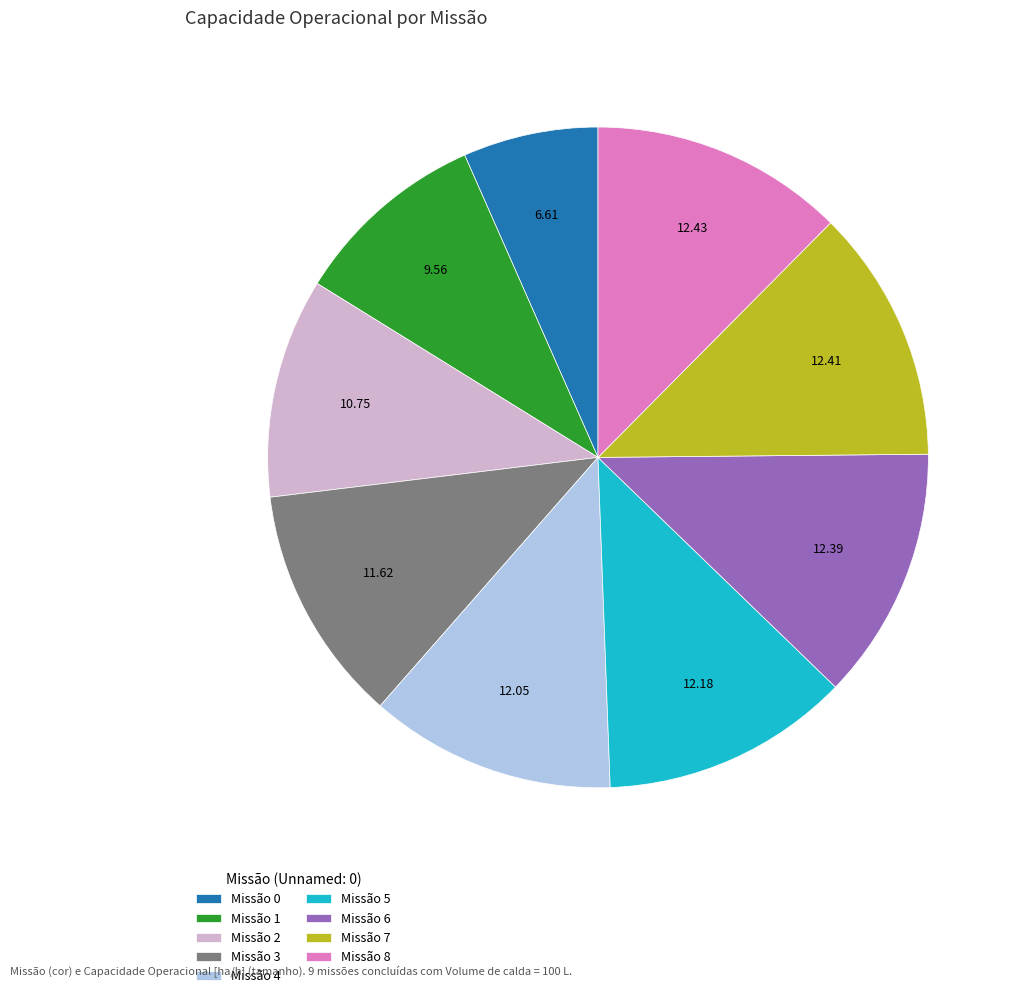

Does any single category account for the majority?

No